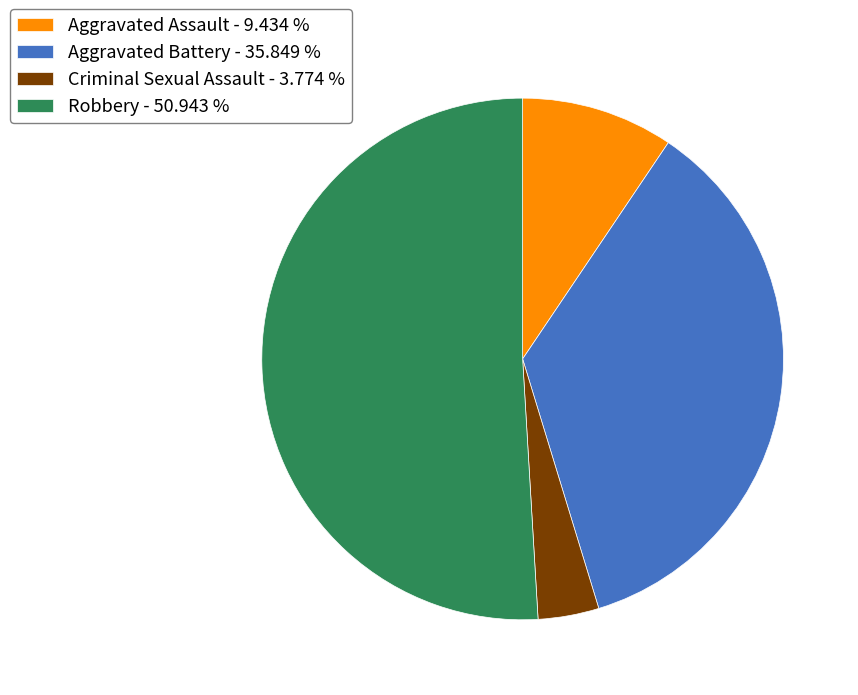

Does any single category account for the majority?

Yes